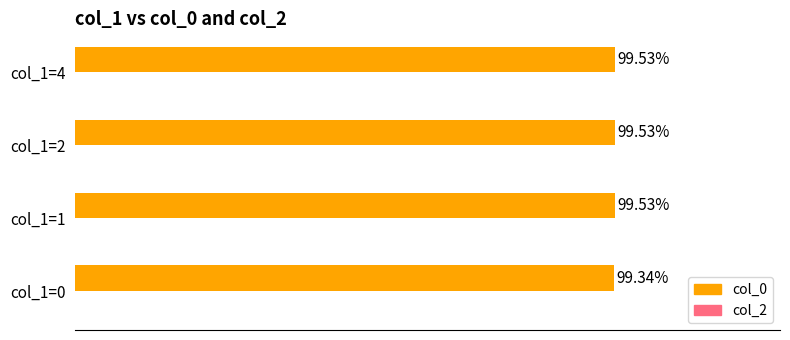

Between col_1=2 and col_1=0, which is larger?

col_1=2